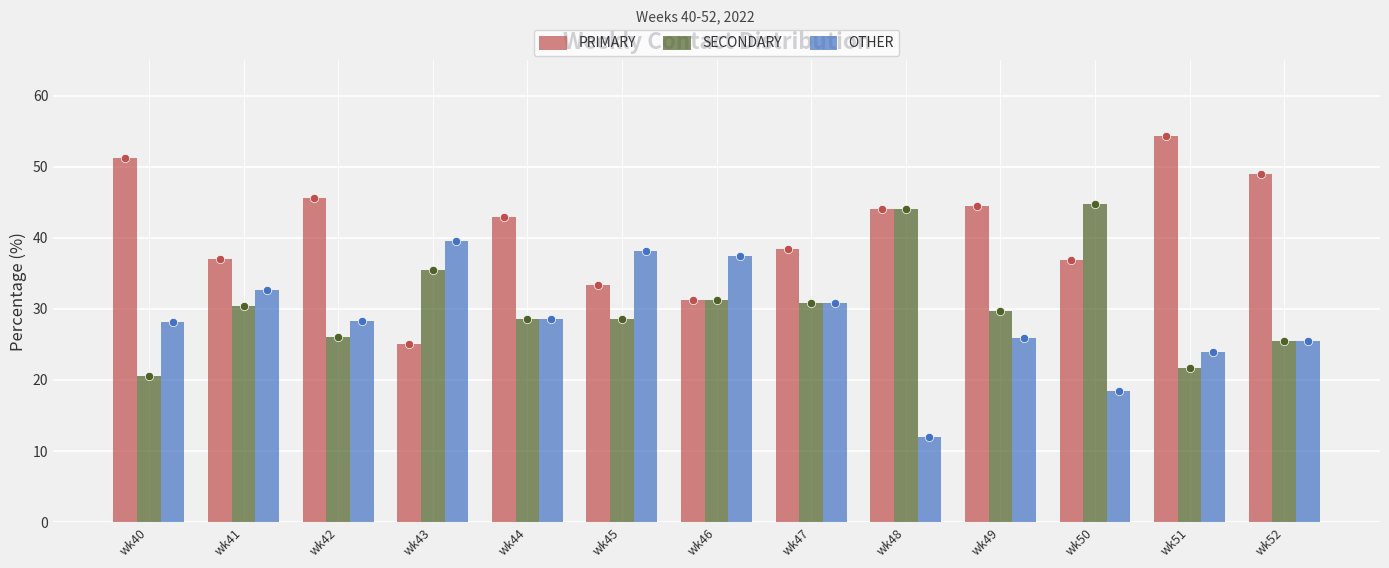

At how many categories does at least one series exceed 42?

8